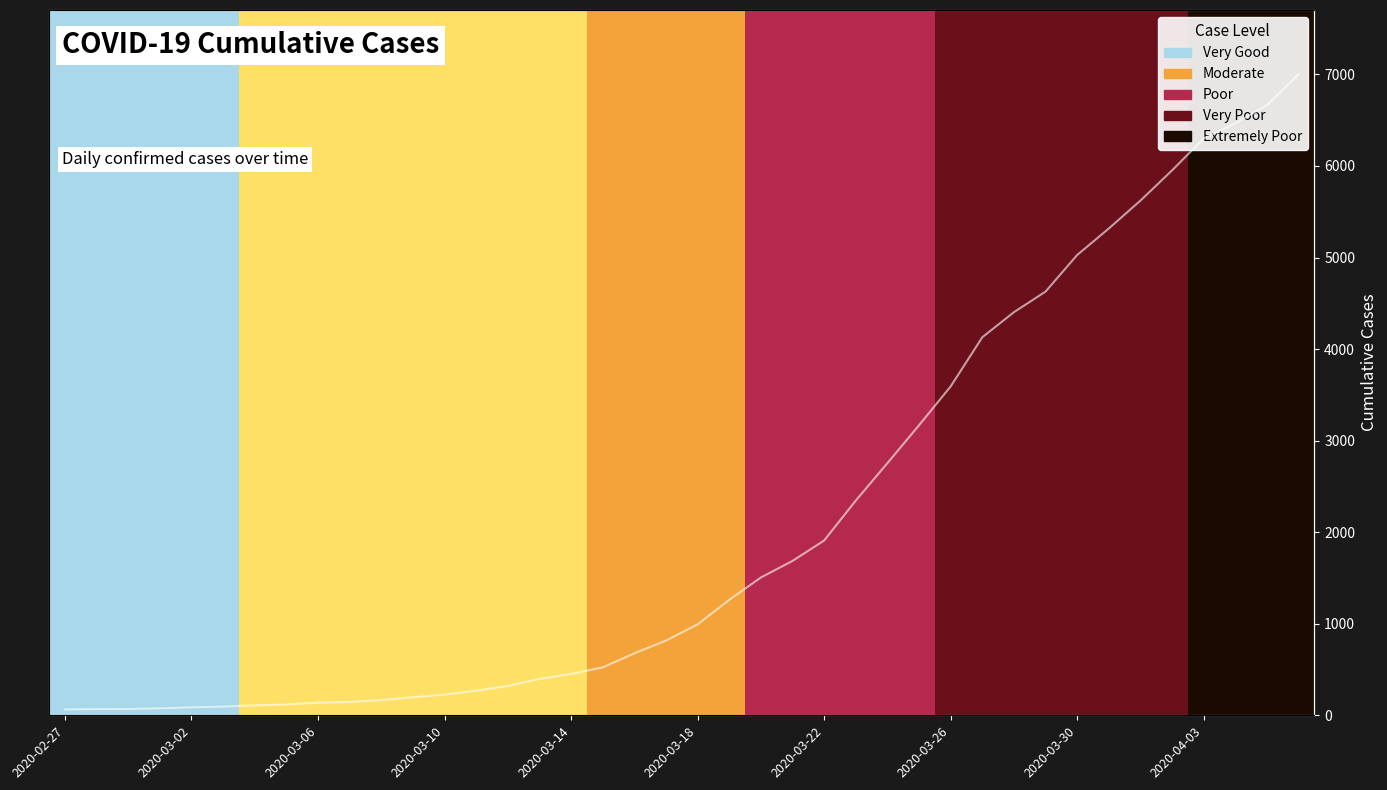

What is the ratio of the value at 2020-03-22 to the value at 2020-04-03?

0.3